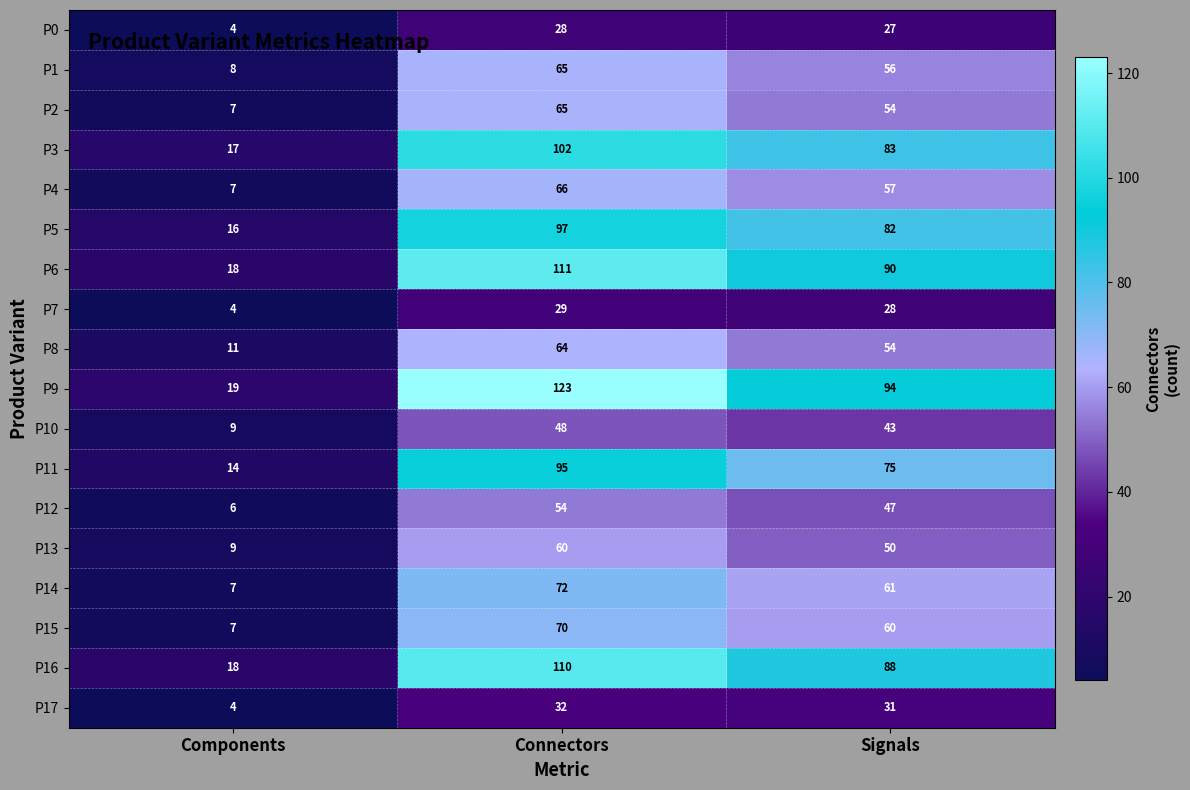

What is the difference between the P2 values at Connectors and Components?

58